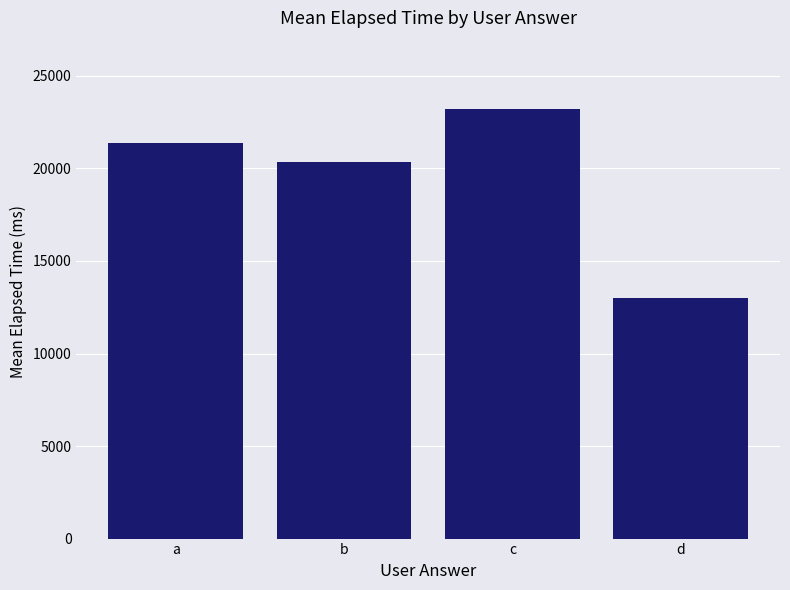

Approximately how many times larger is the value at a compared to b?

1.1